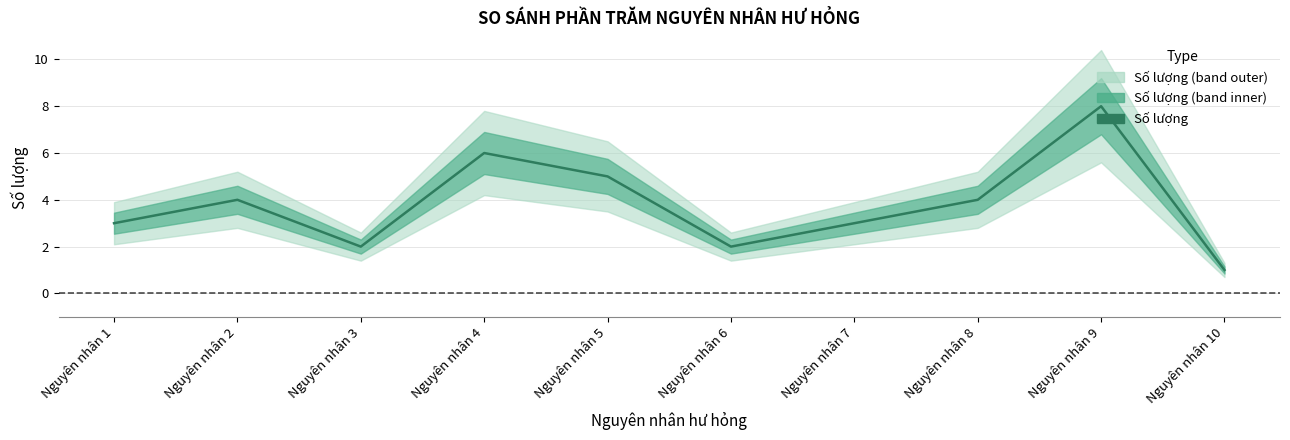

What is the sum of all values?

38